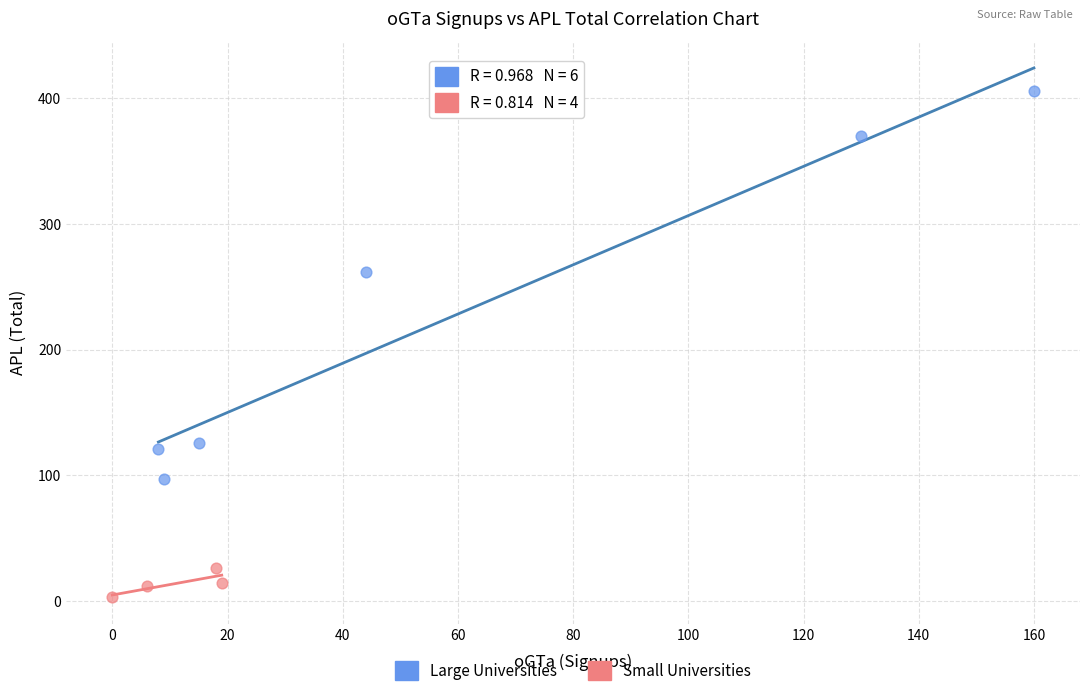

Which series reaches the minimum Y coordinate?

Small Universities